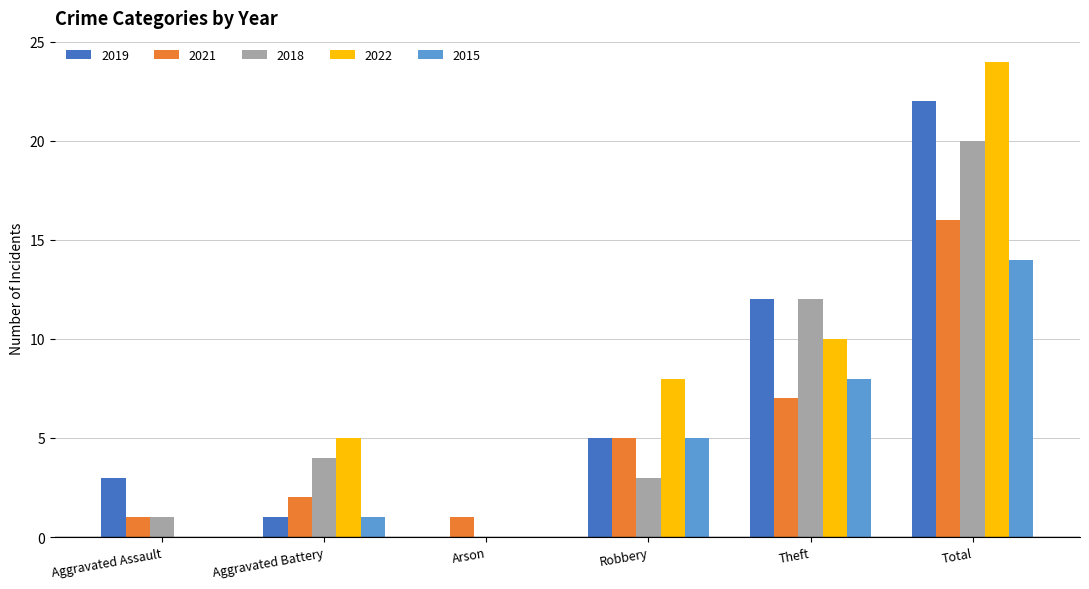

What is the sum of the 2018 values at Total and Aggravated Assault?

21